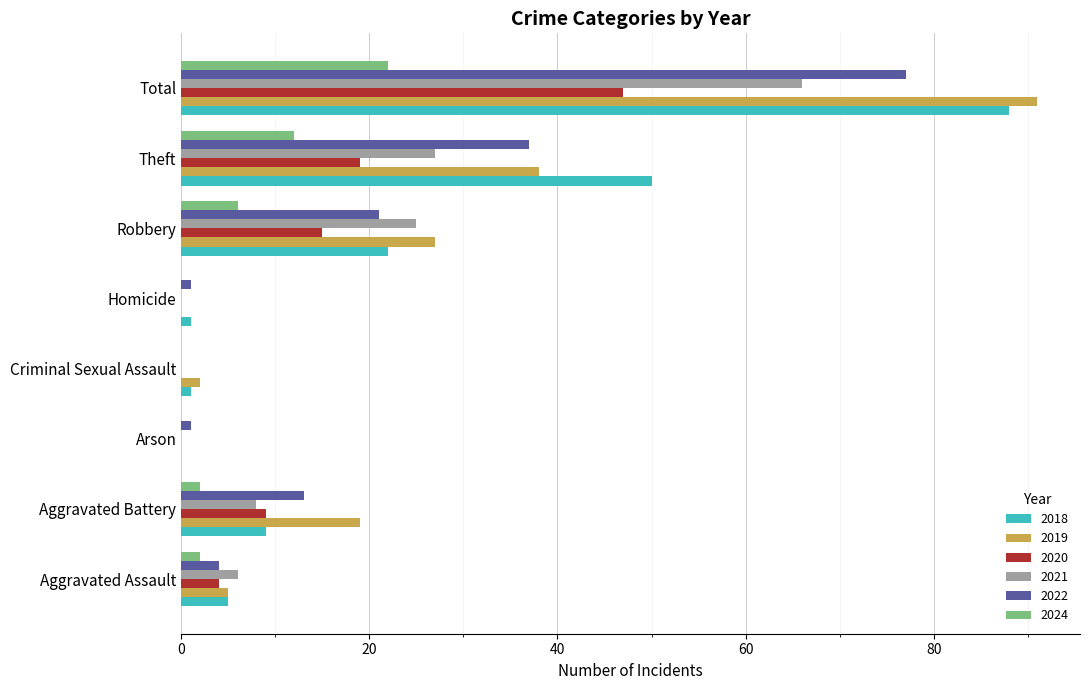

How many values in 2018 are above zero?

7